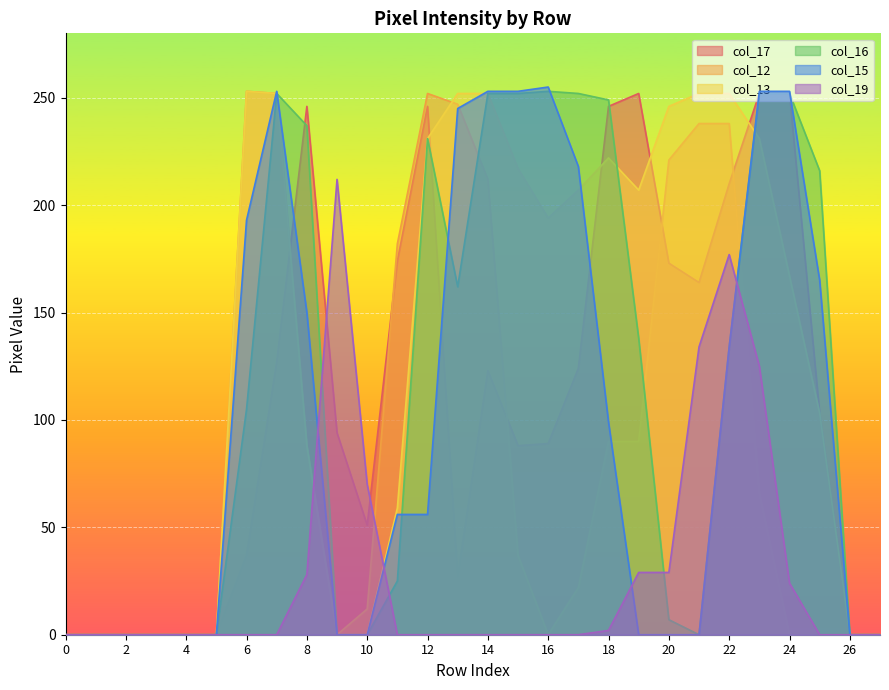

What is the spread (max minus min) of values at 8?

218